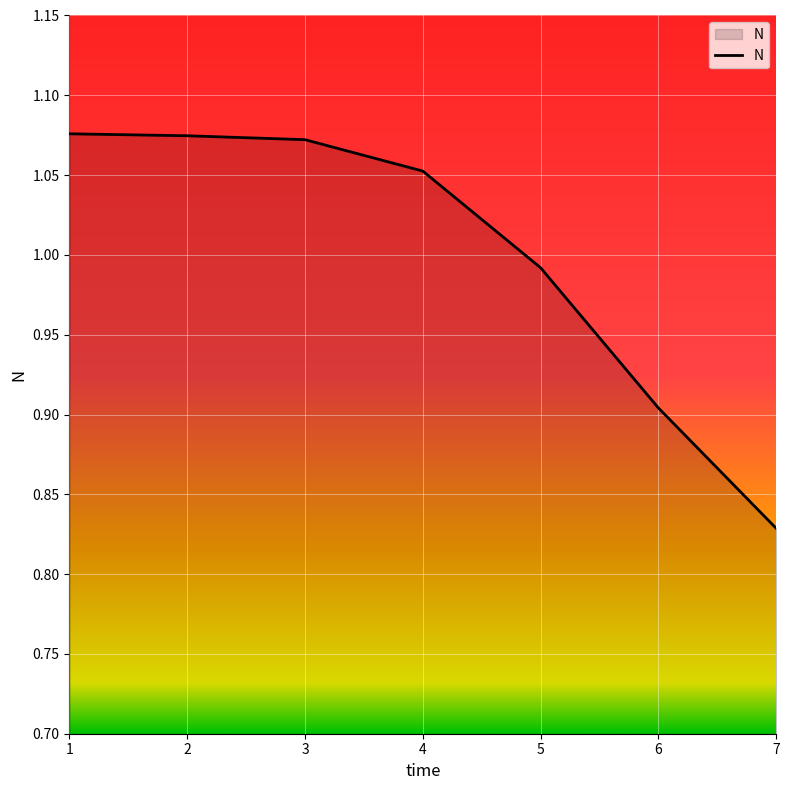

Count the number of categories in the chart.

7